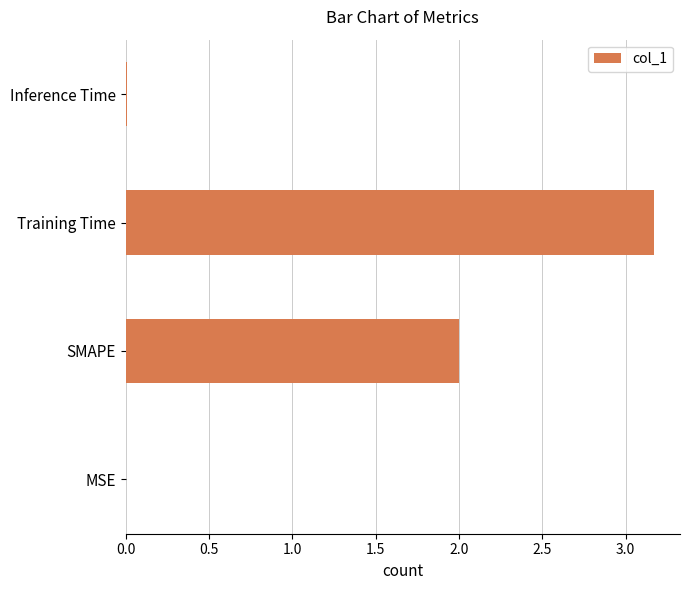

True or false: the data shows 0.0 at Inference Time.

True